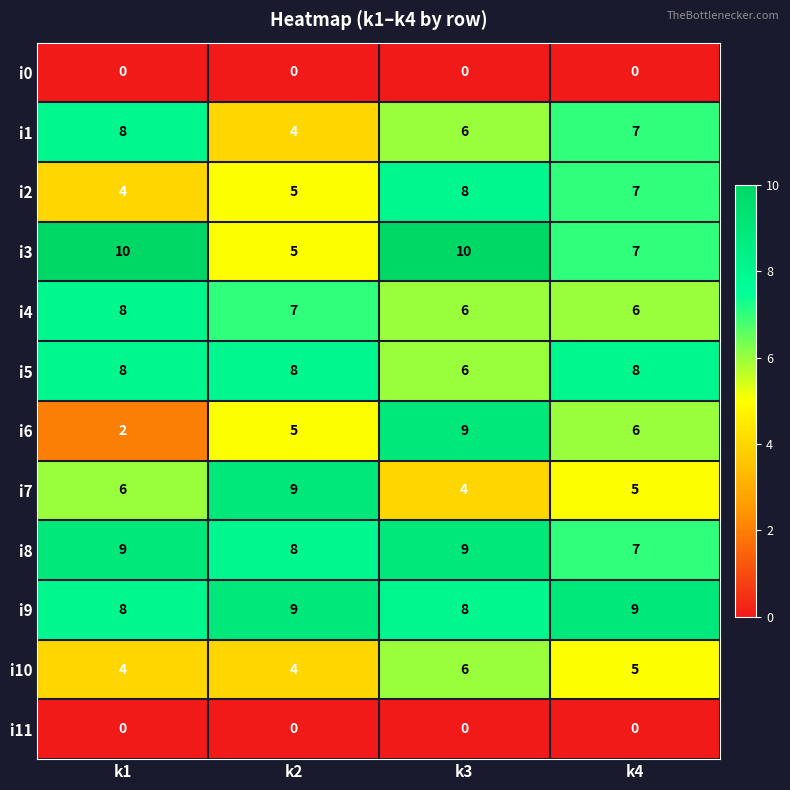

What is the maximum value for i7?

9